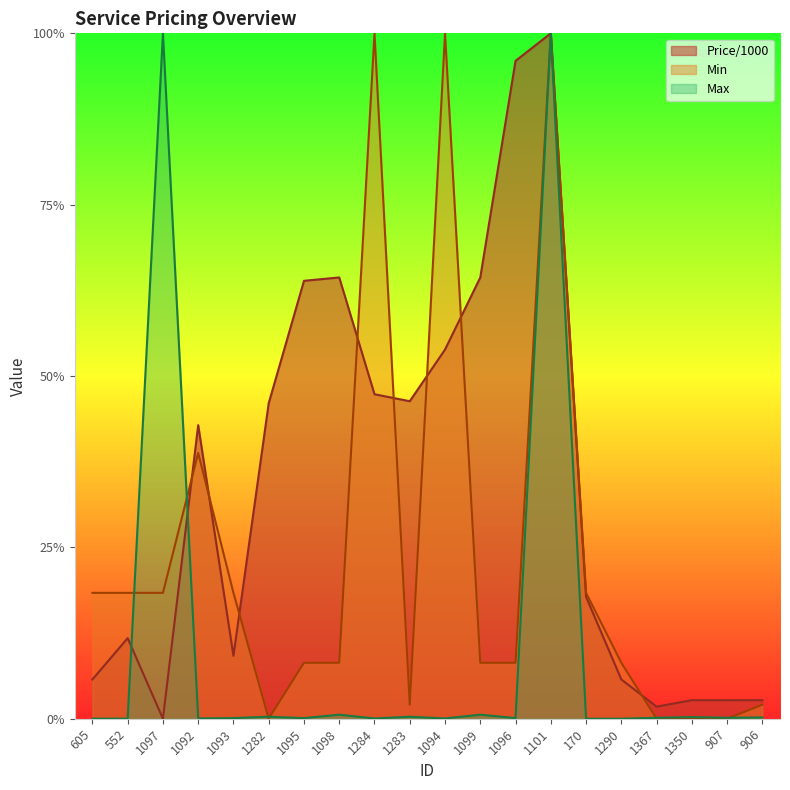

Does the chart display data point markers on the line(s)?

No